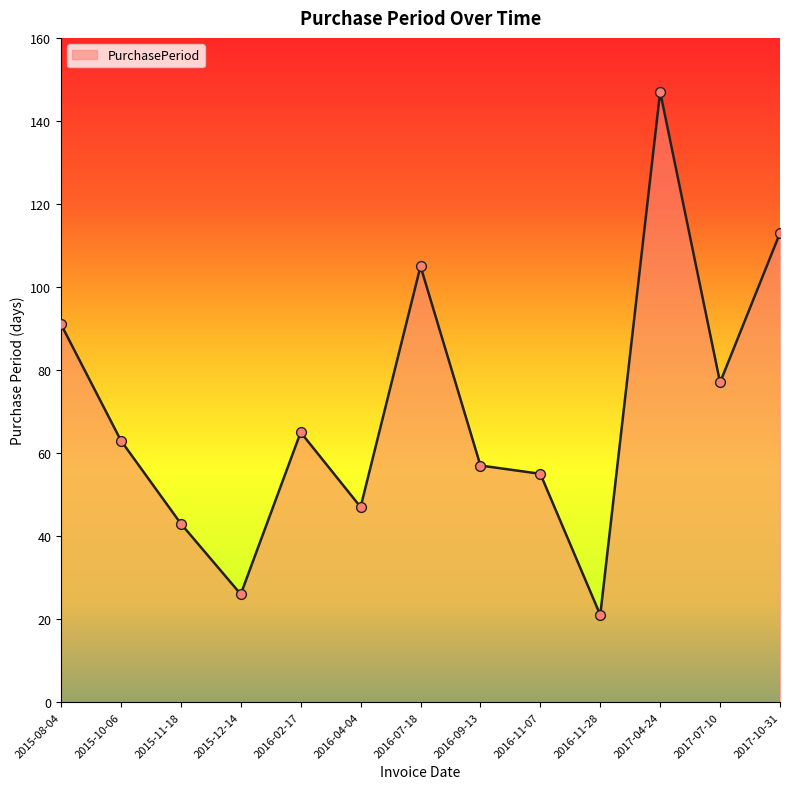

Which has a higher value, 2015-12-14 or 2016-07-18?

2016-07-18